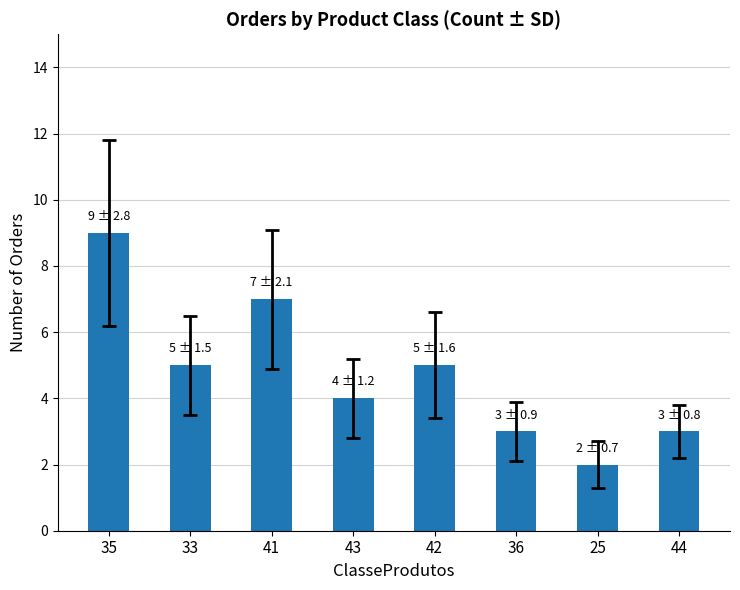

What is the average value?

5